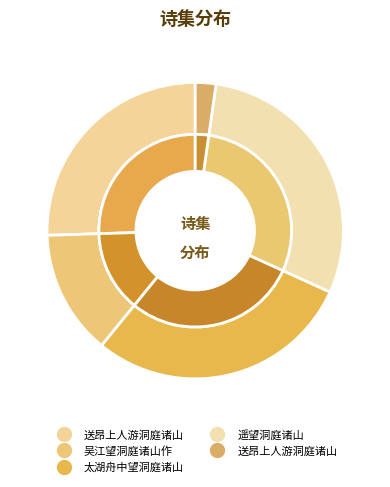

What percentage is the 遥望洞庭诸山 slice, to the nearest percent?

30%